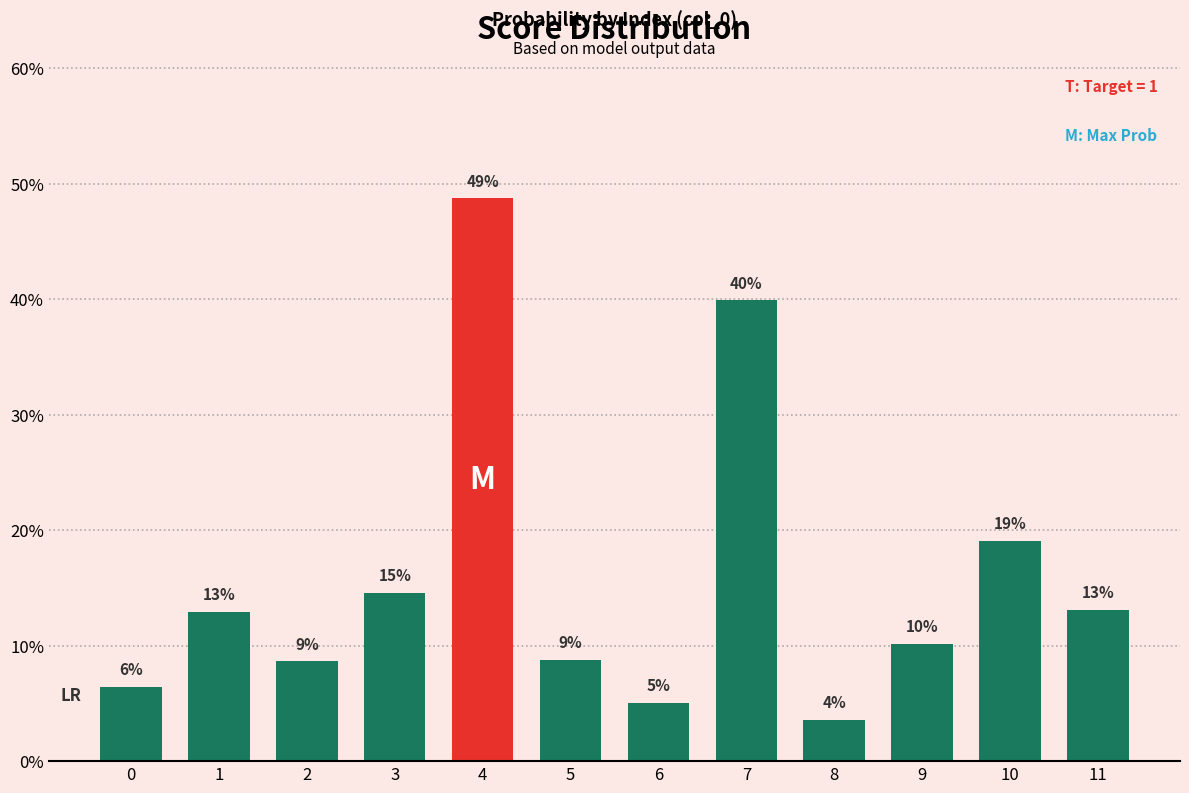

Reading left to right, what are all the values shown in this chart?

0=0.1	1=0.1	2=0.1	3=0.1	4=0.5	5=0.1	6=0.1	7=0.4	8=0.0	9=0.1	10=0.2	11=0.1